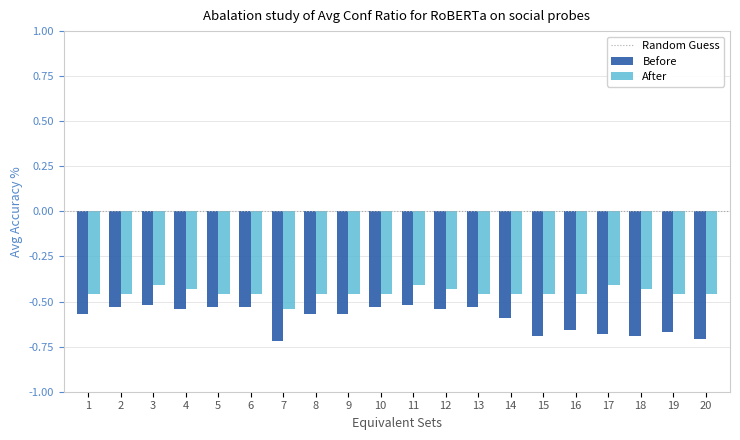

Between 4 and 7, which series saw the biggest shift?

Before